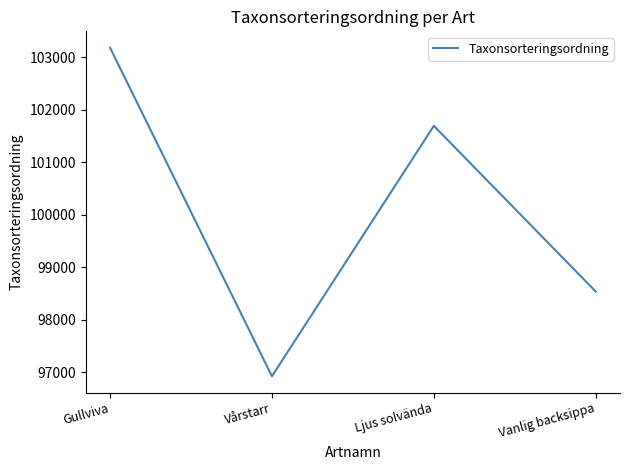

What is the minimum value shown in the chart?

96926